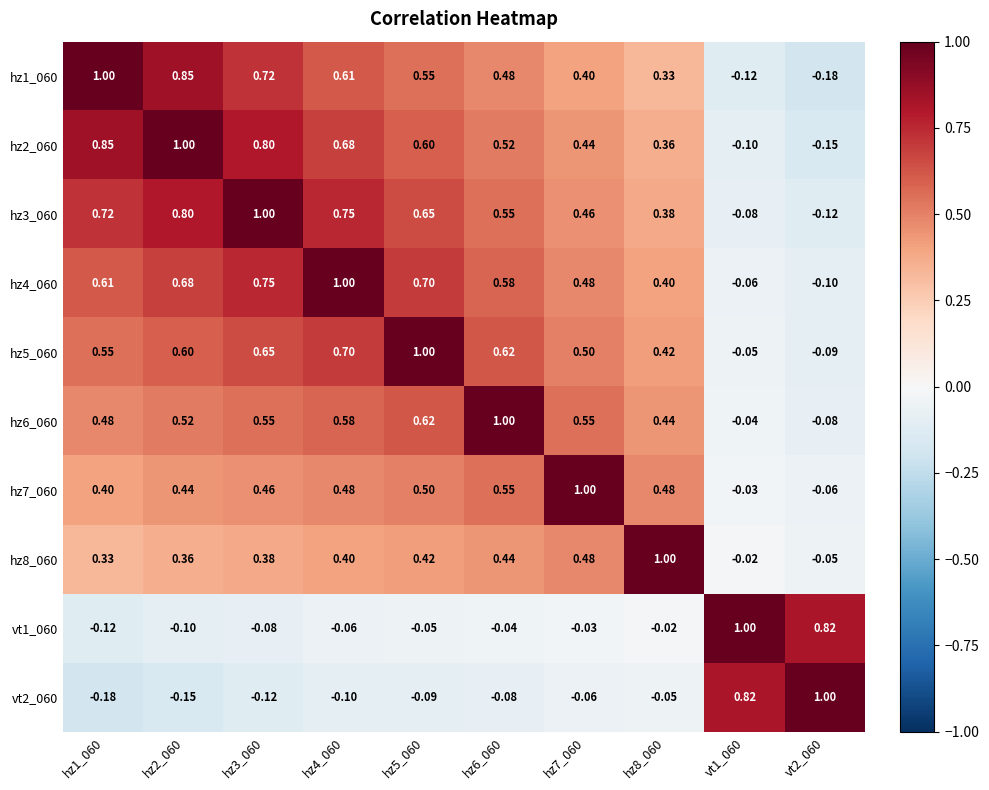

Is the value of hz5_060 at hz4_060 greater than the value of hz4_060 at hz4_060?

No